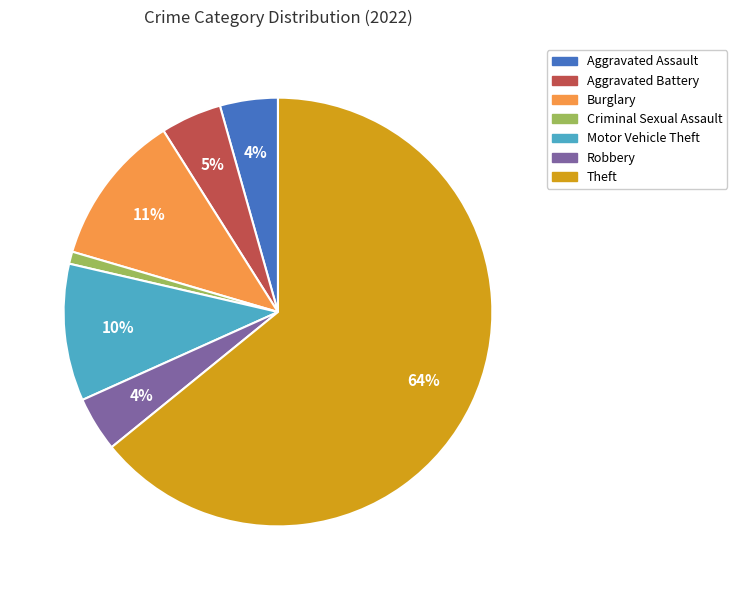

True or false: Motor Vehicle Theft accounts for 2% of the total.

False